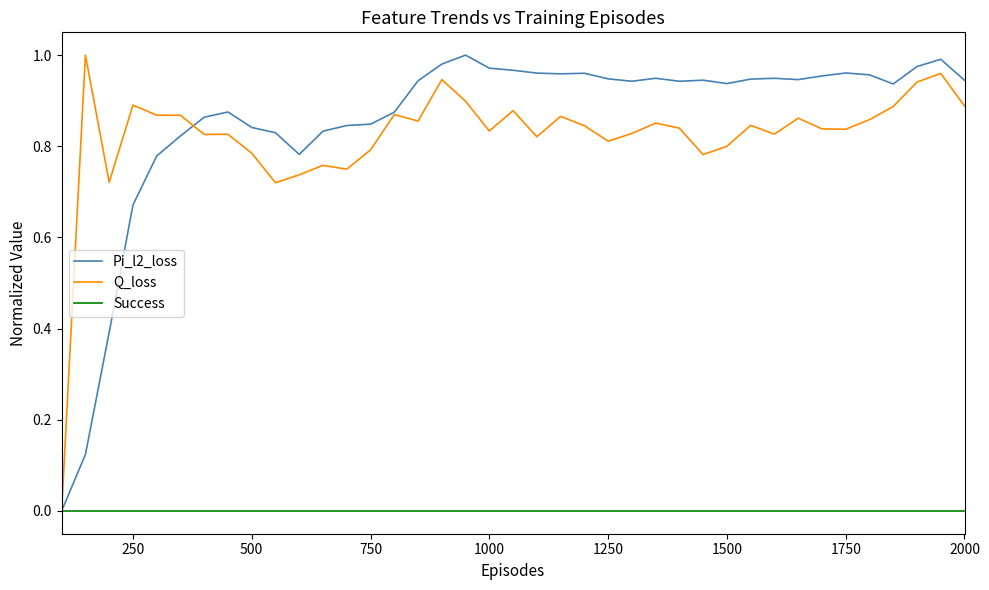

True or false: Pi_l2_loss and Success intersect in this chart.

False